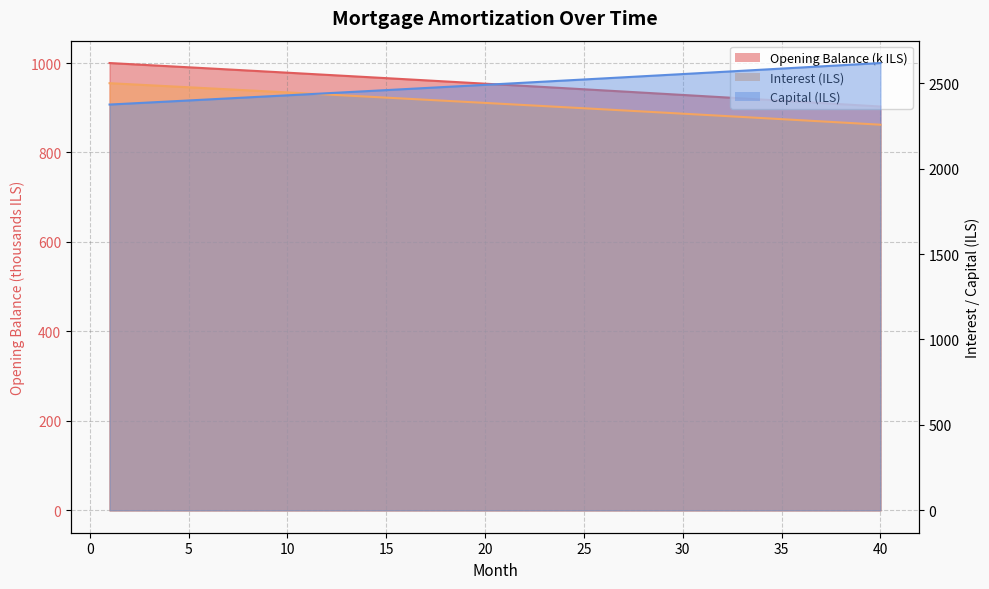

Which series has the widest spread of values?

capital